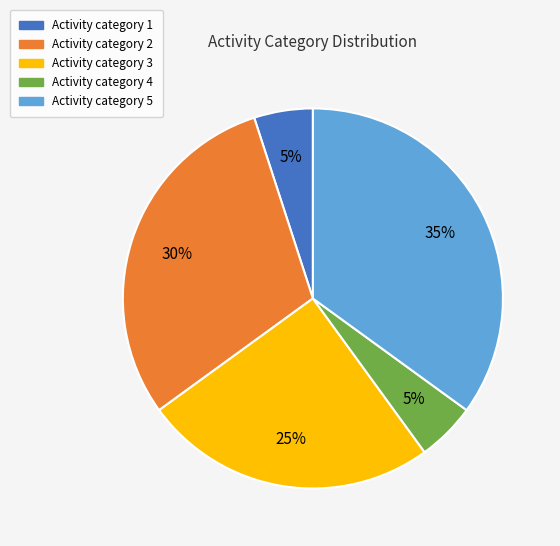

To the nearest percent, what is the average slice percentage?

20%